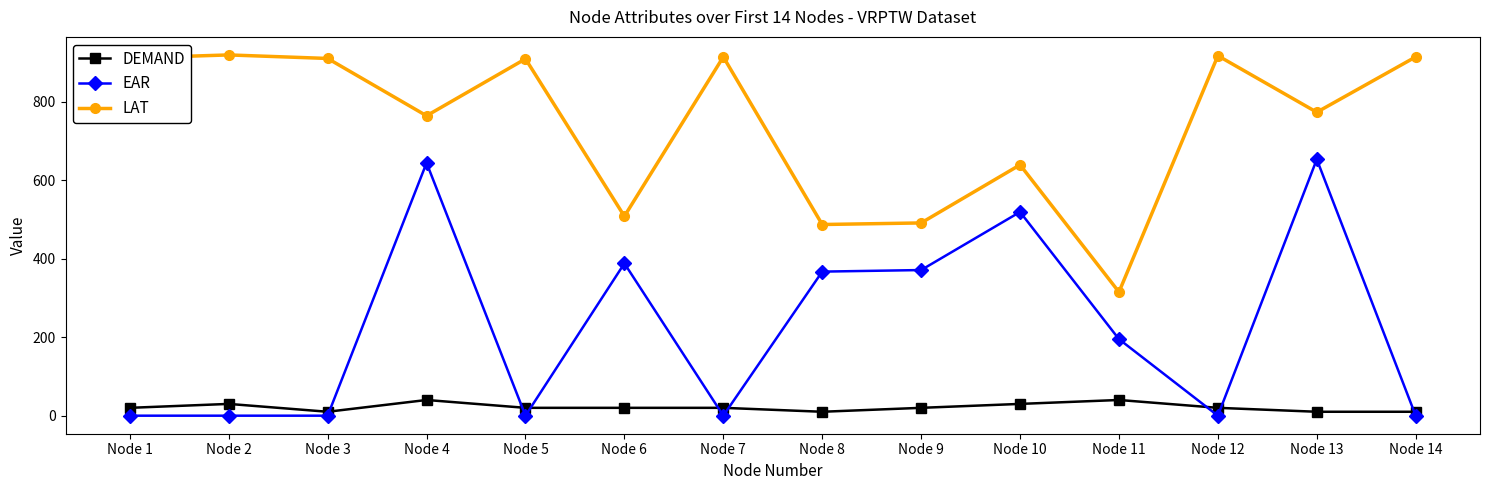

Which series ends up on top after the final intersection of DEMAND and EAR?

DEMAND